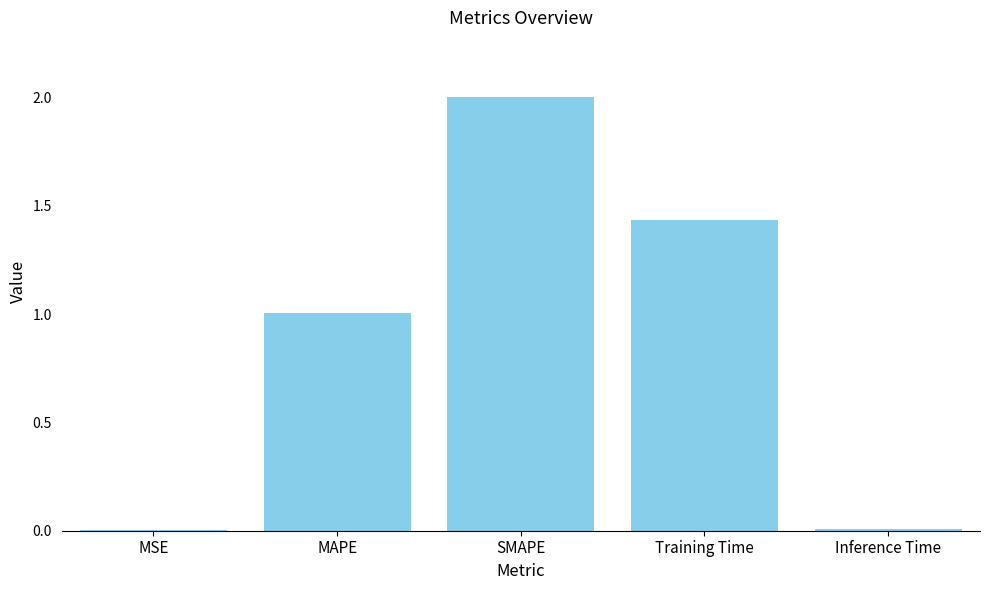

Between SMAPE and Training Time, which is larger?

SMAPE